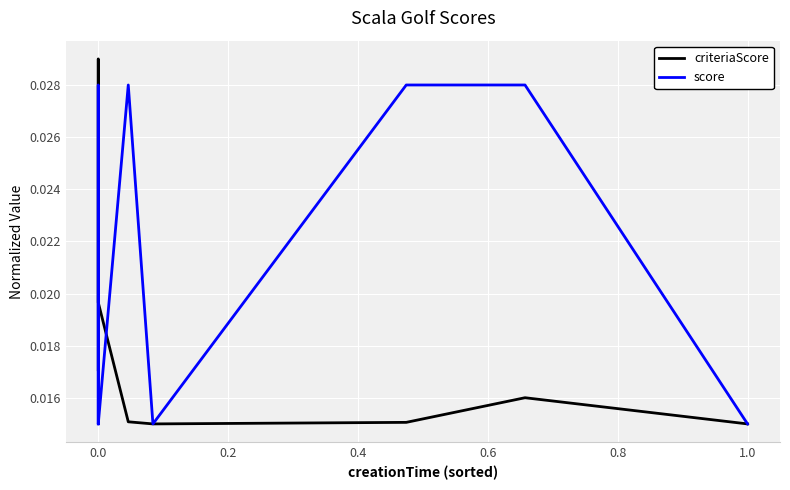

The criteriaScore series shows 0.0 at 0.6. True or false?

True